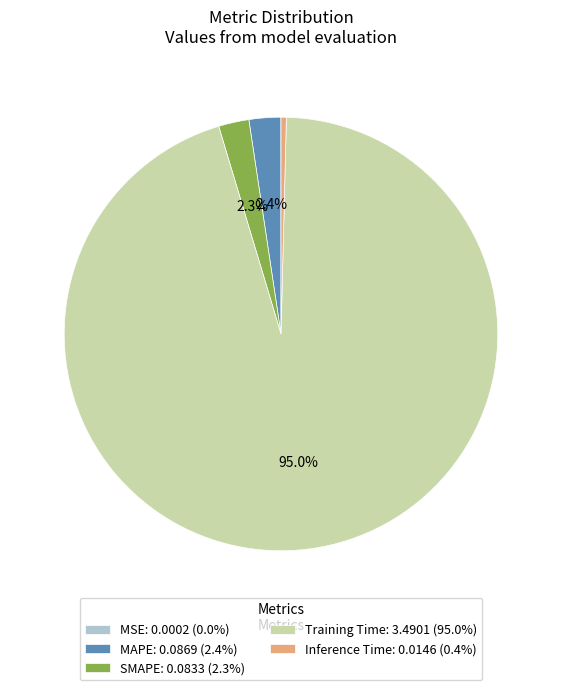

To the nearest percent, what percentage of the pie is Training Time?

95%